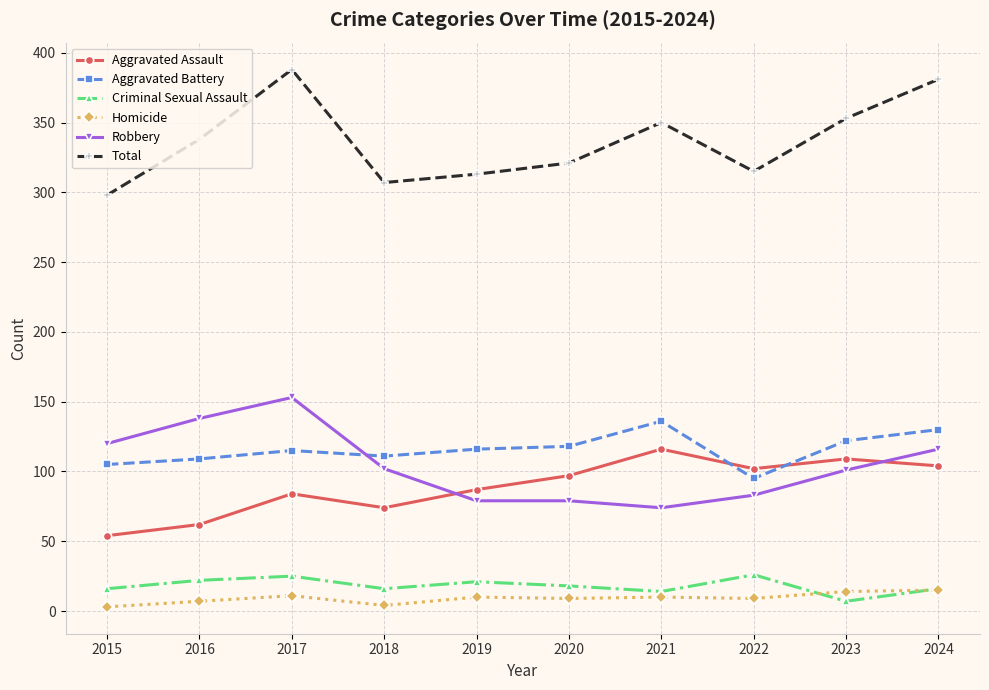

True or false: Homicide and Robbery cross at least once.

False